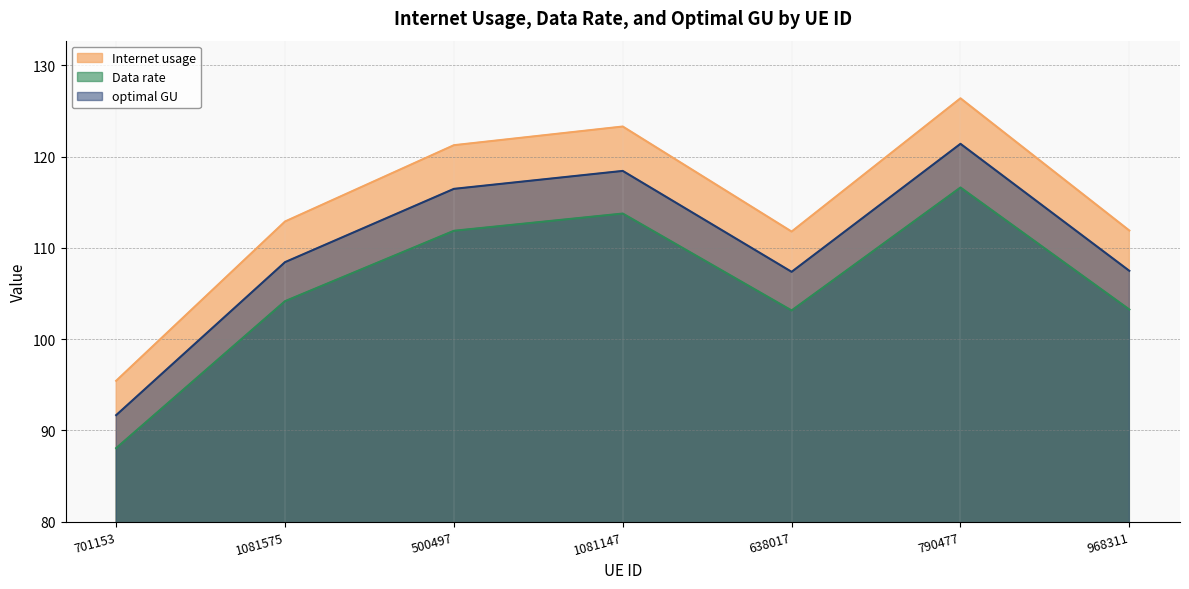

What position from the right is 701153?

7